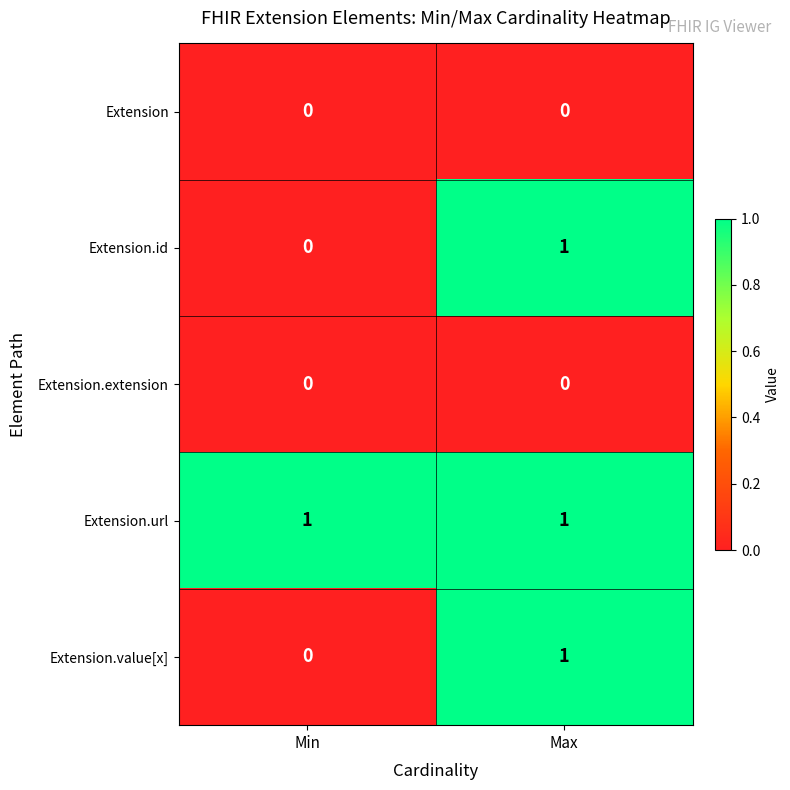

Reading left to right, list all the values displayed in this chart.

Extension: Min=0	Max=0
Extension.id: Min=0	Max=1
Extension.extension: Min=0	Max=0
Extension.url: Min=1	Max=1
Extension.value[x]: Min=0	Max=1